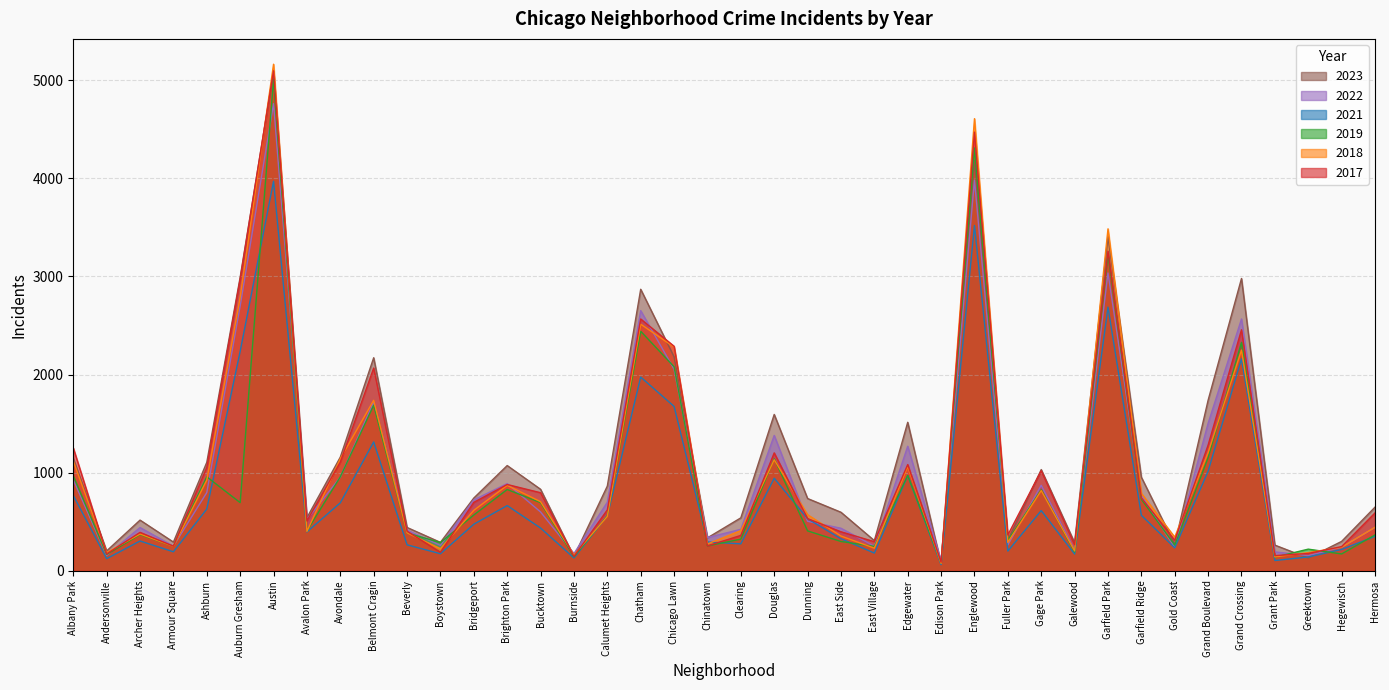

After their last crossing, which series has the higher values: 2019 or 2017?

2017